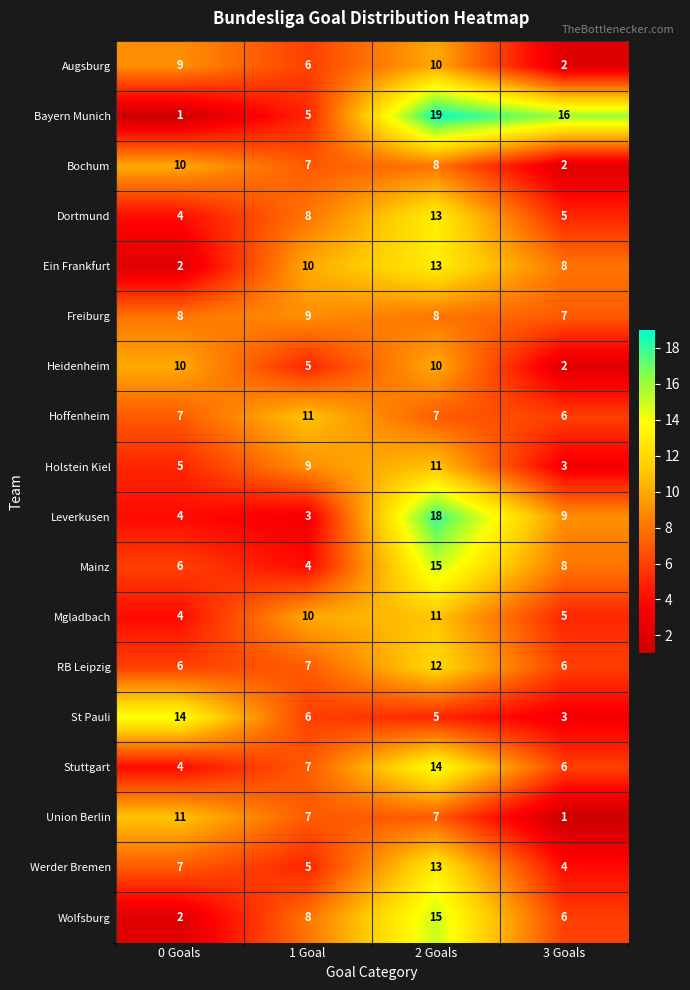

What is the total value across all series at 3 Goals?

99